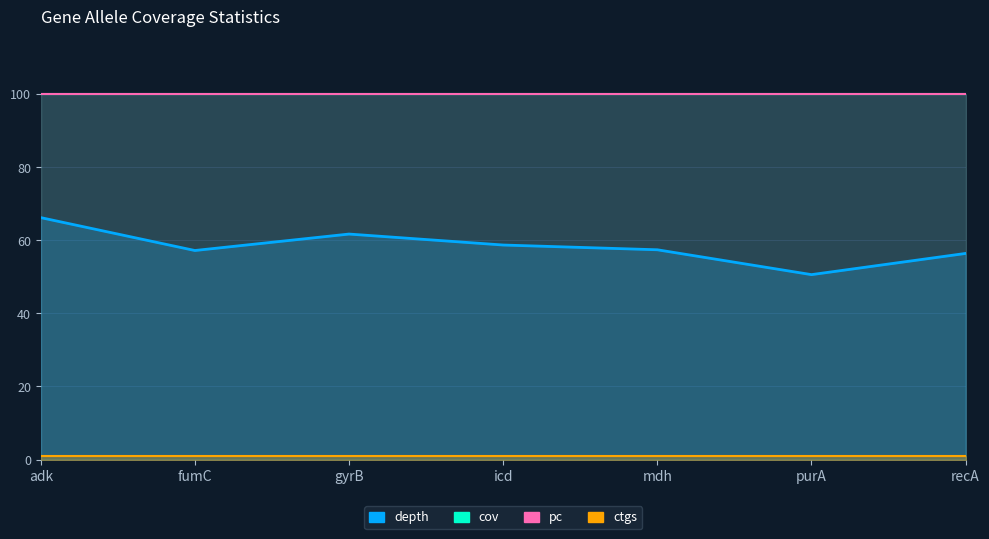

Count the number of data series in this chart.

4